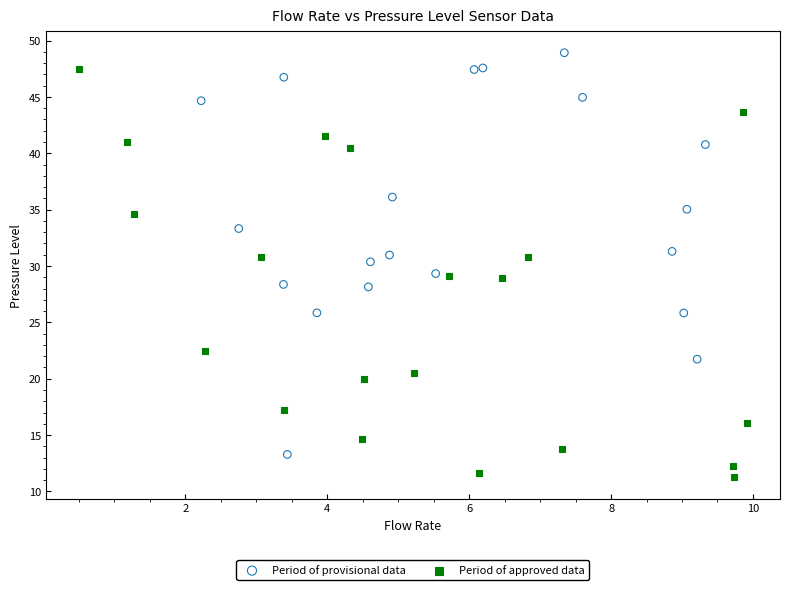

Which series contains the lowest Y value?

Period of approved data